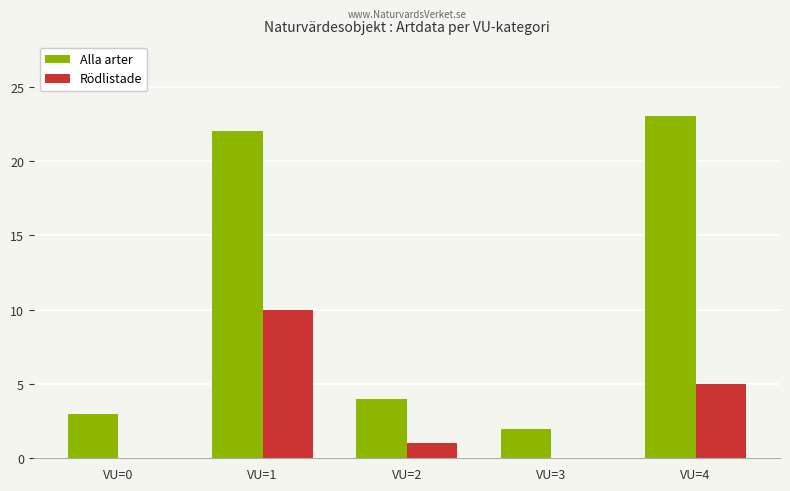

Between VU=2 and VU=4, which series saw the biggest shift?

Alla arter